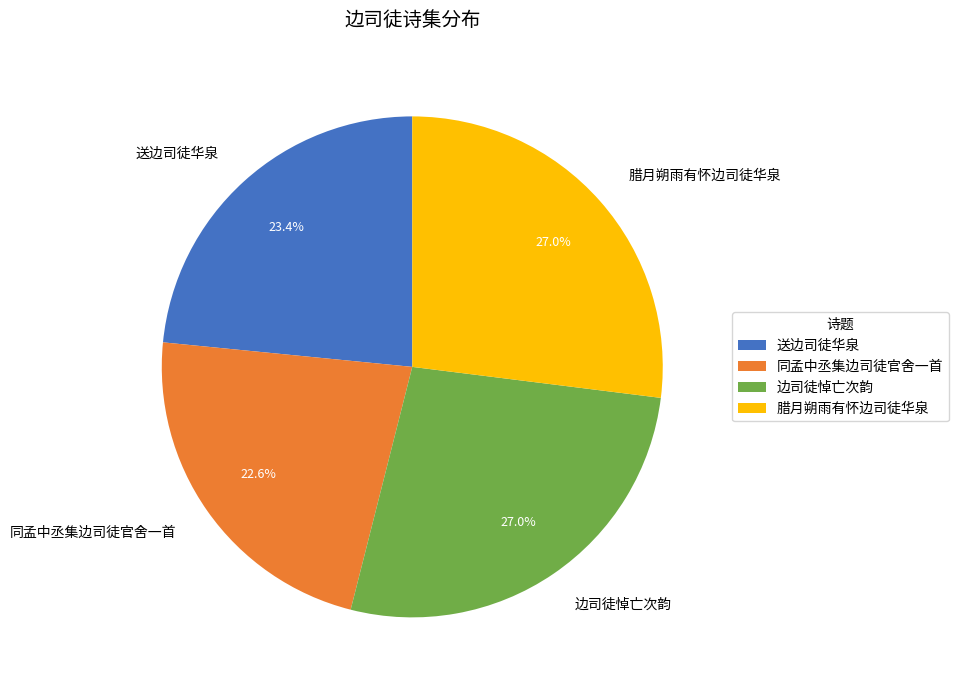

How many segments does this pie chart have?

4